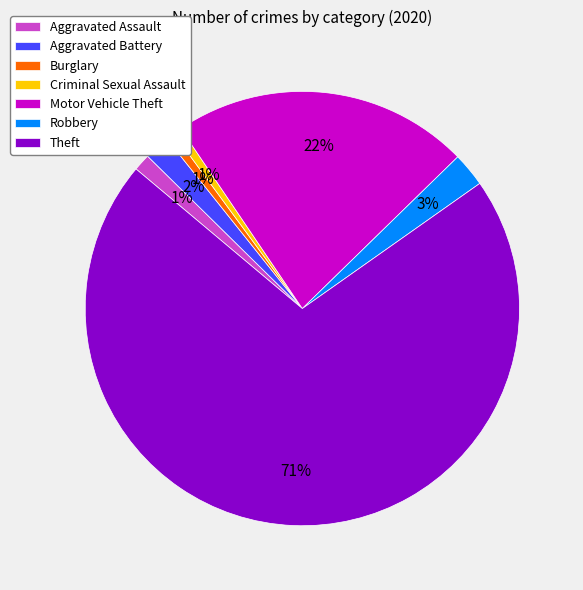

Combined, do Theft and Aggravated Battery account for over 50%?

Yes